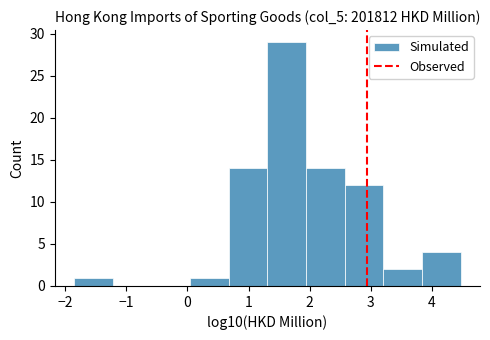

Which range on the x-axis has the tallest bar?

1.3 to 1.9